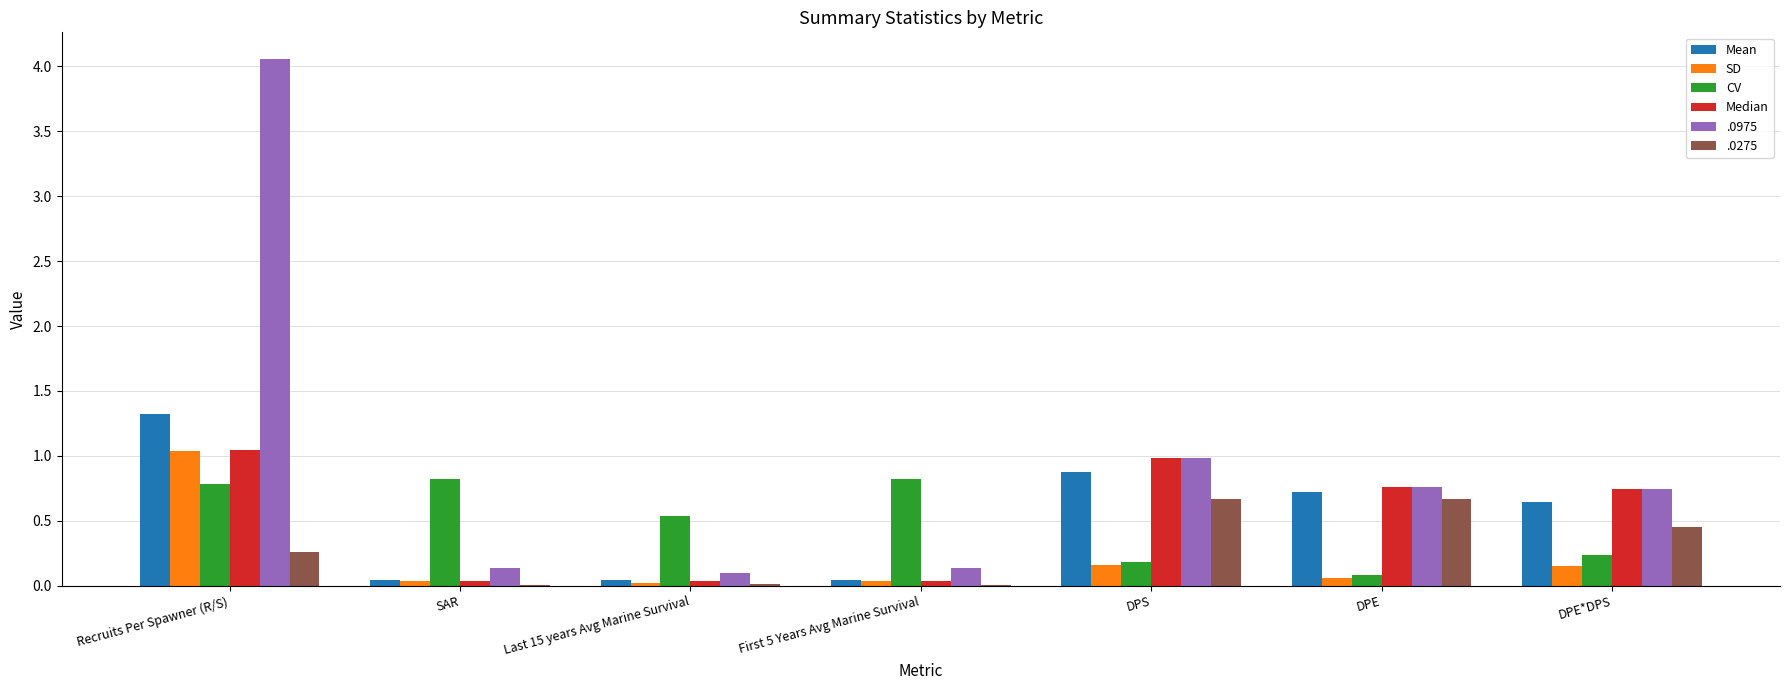

Count the number of categories in the chart.

7